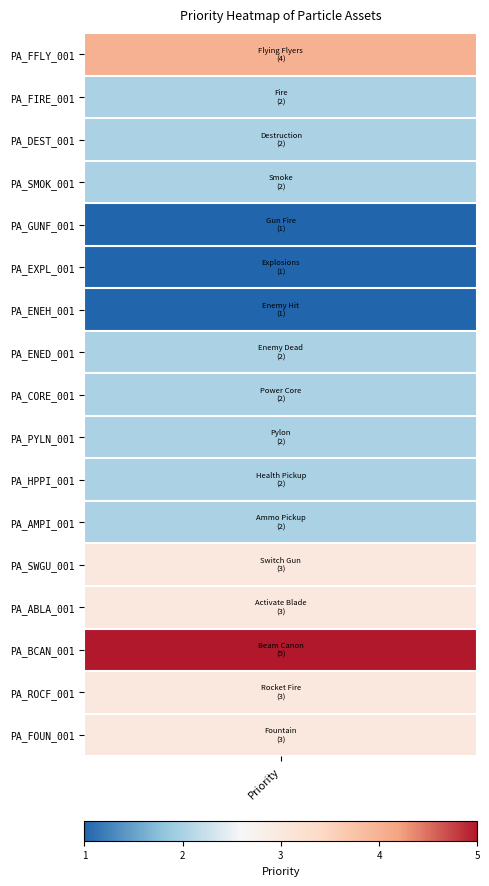

Is it true that the value at 8 is 2?

True